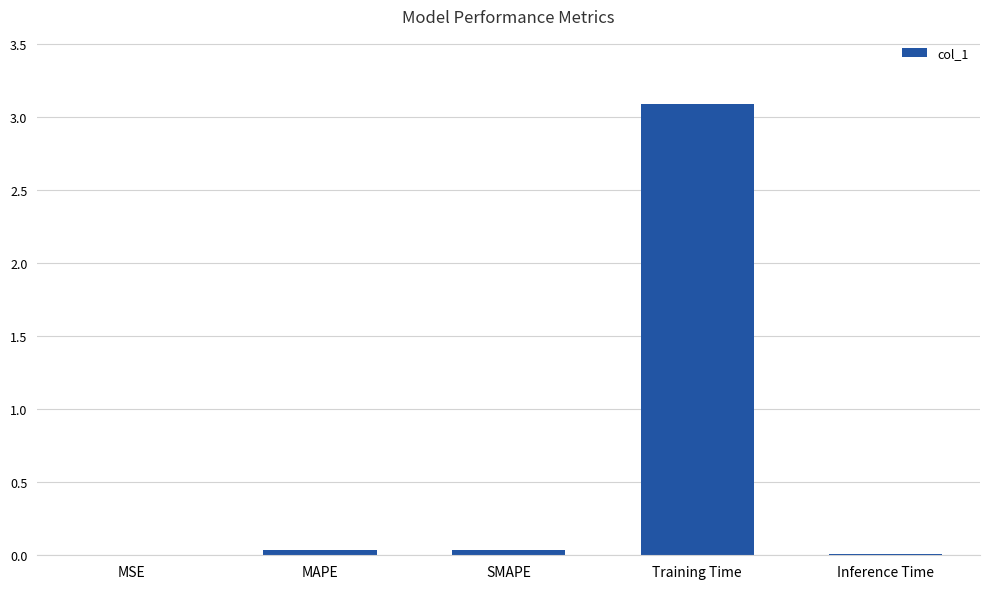

What is the greatest value displayed?

3.1